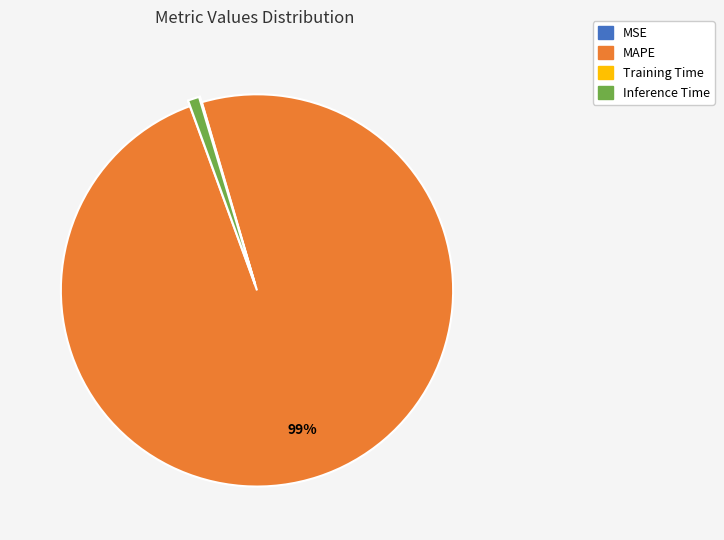

Do MAPE and Inference Time together represent more than half of the pie?

Yes